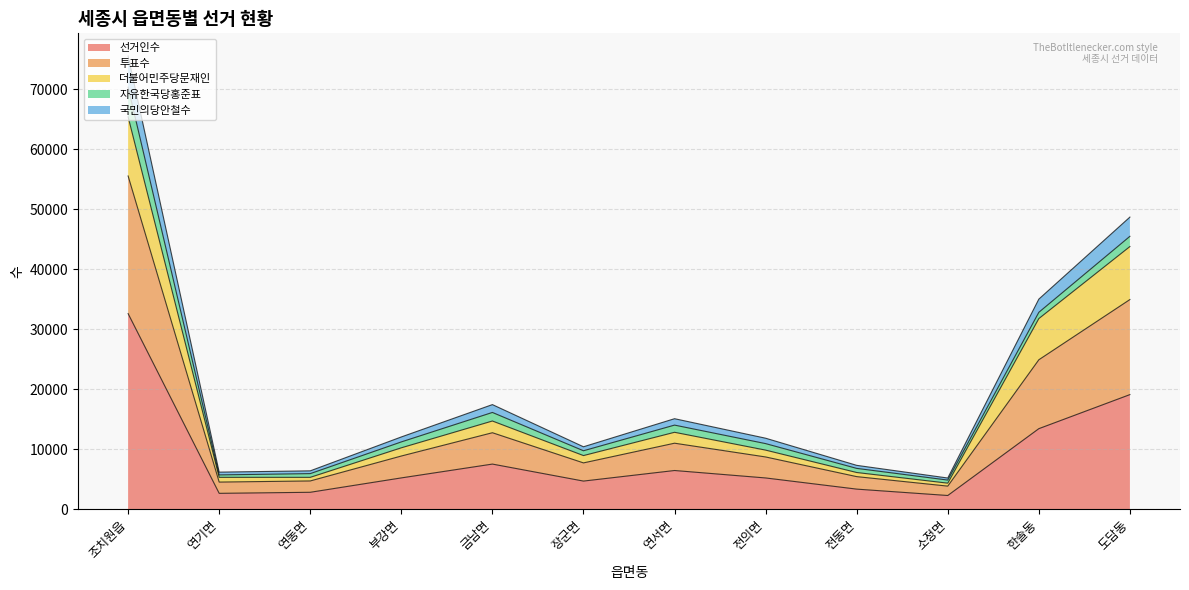

What is the minimum value shown in the chart?

2252